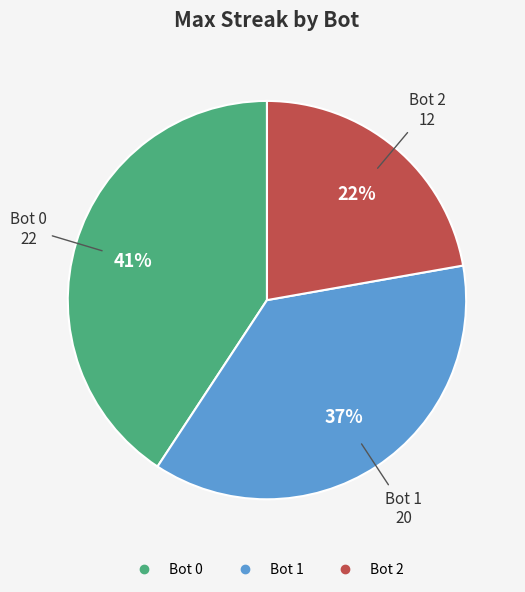

Which has a higher value, Bot 2 or Bot 1?

Bot 1